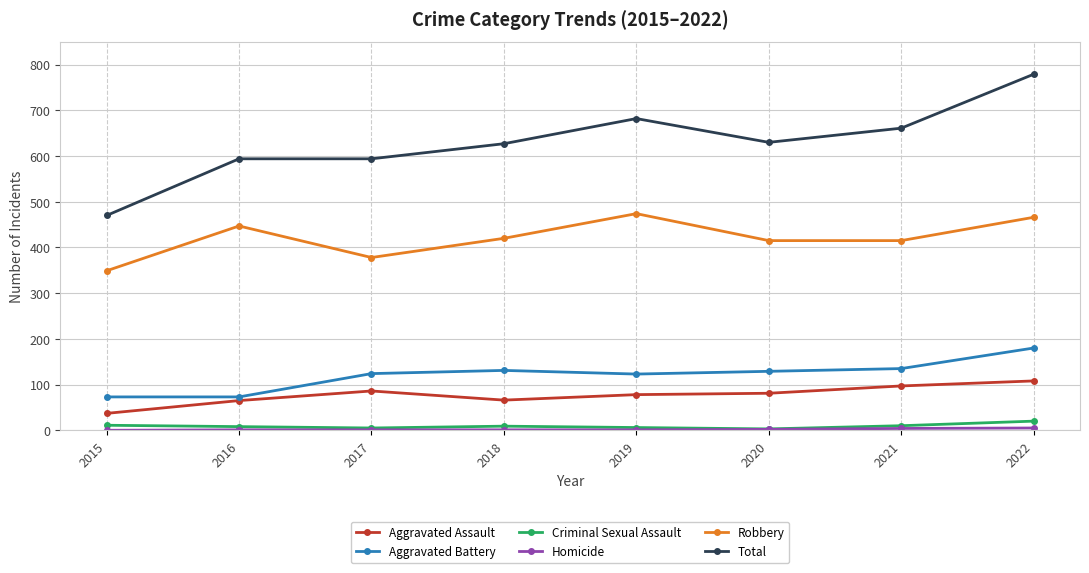

Where is the first local maximum for Aggravated Assault?

2017